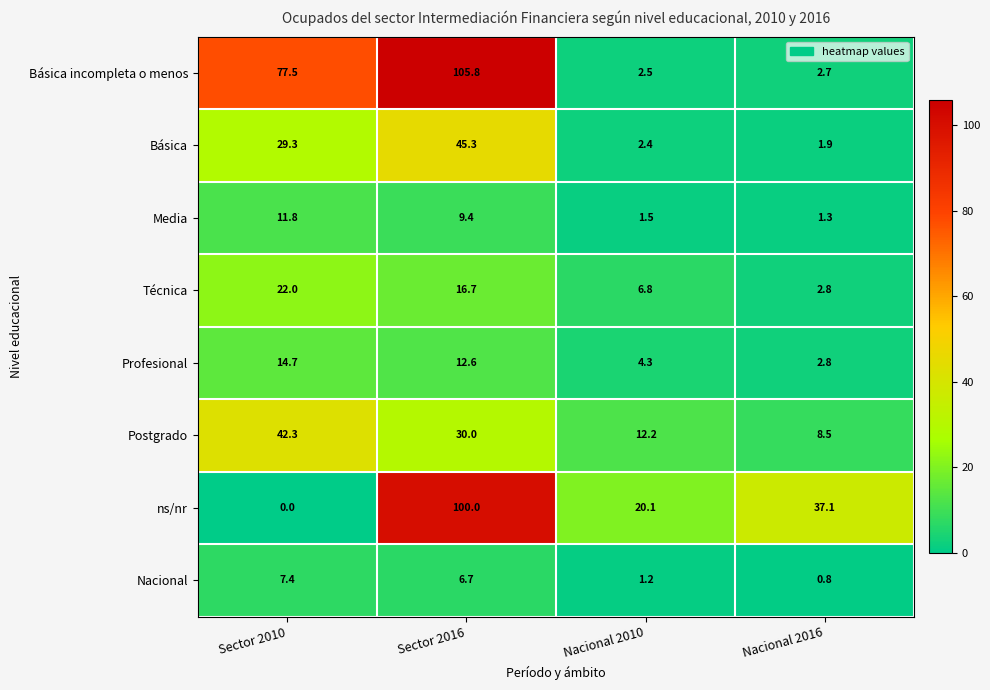

What is the difference between the second highest and second lowest values in the Técnica series?

9.9